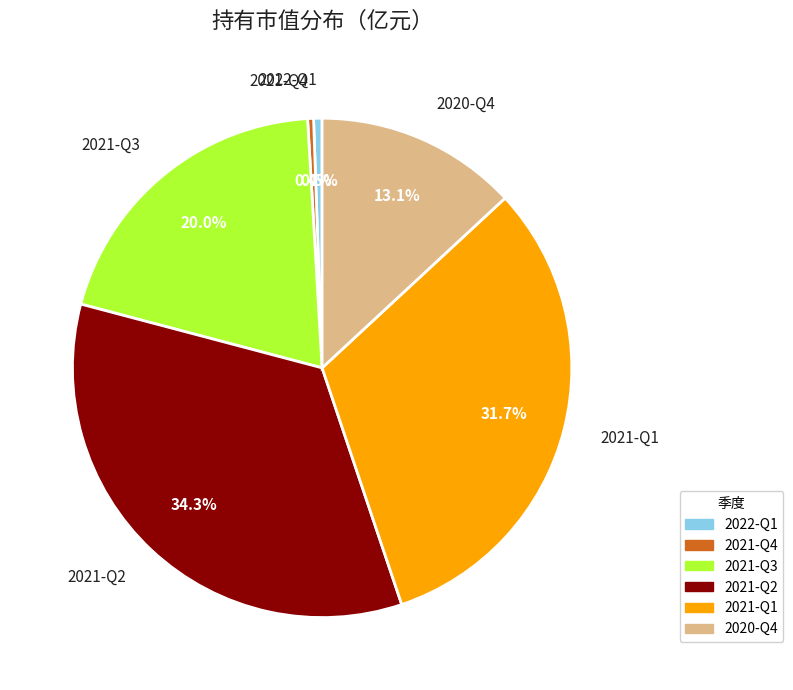

To the nearest percent, what percentage of the pie is 2020-Q4?

13%